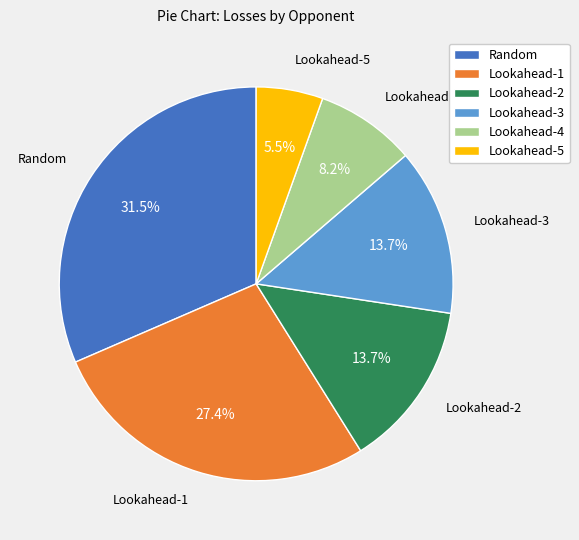

To the nearest percent, what is the combined percentage of Lookahead-4 and Random?

40%